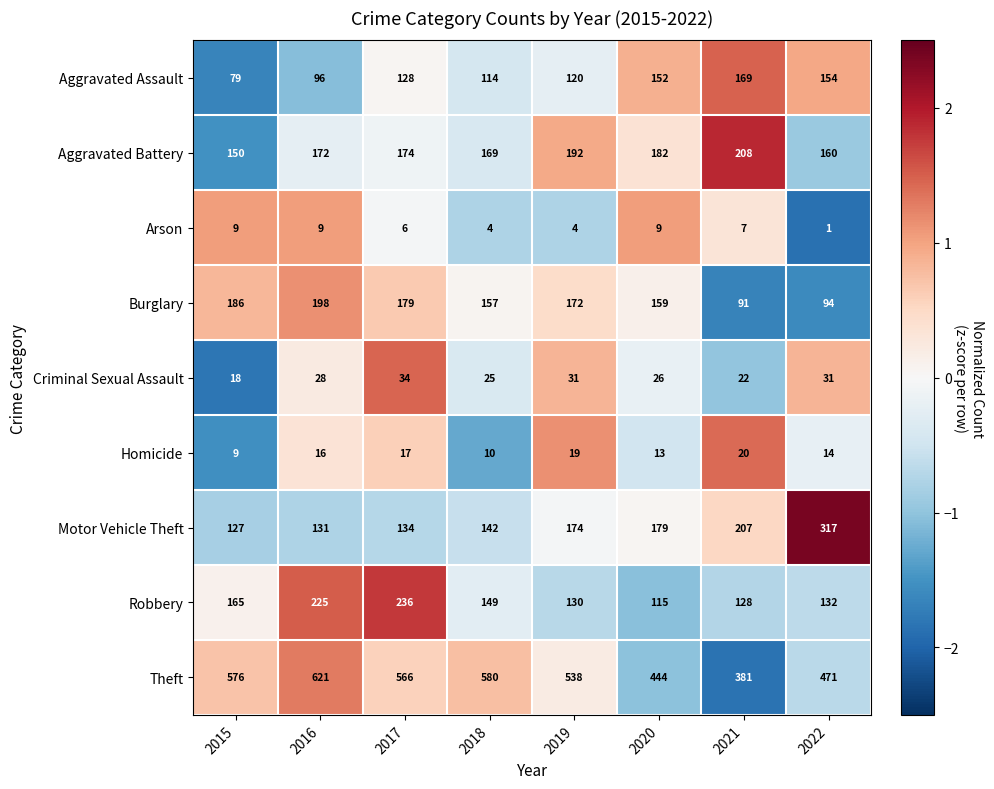

At 2018, list the series in order from largest to smallest.

Theft, Aggravated Battery, Burglary, Robbery, Motor Vehicle Theft, Aggravated Assault, Criminal Sexual Assault, Homicide, Arson